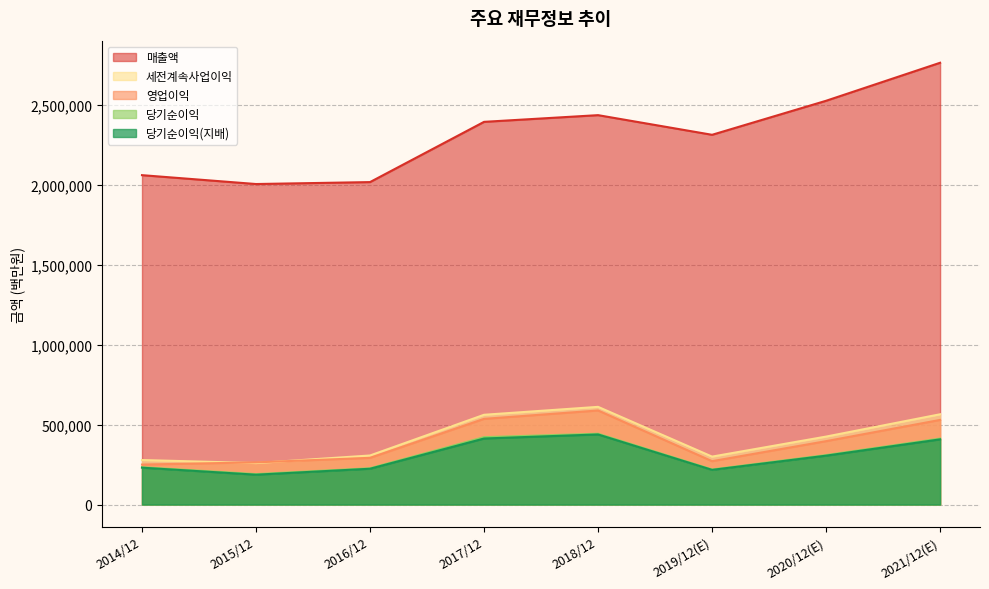

Which category has the lowest value in the 당기순이익 series?

2015/12